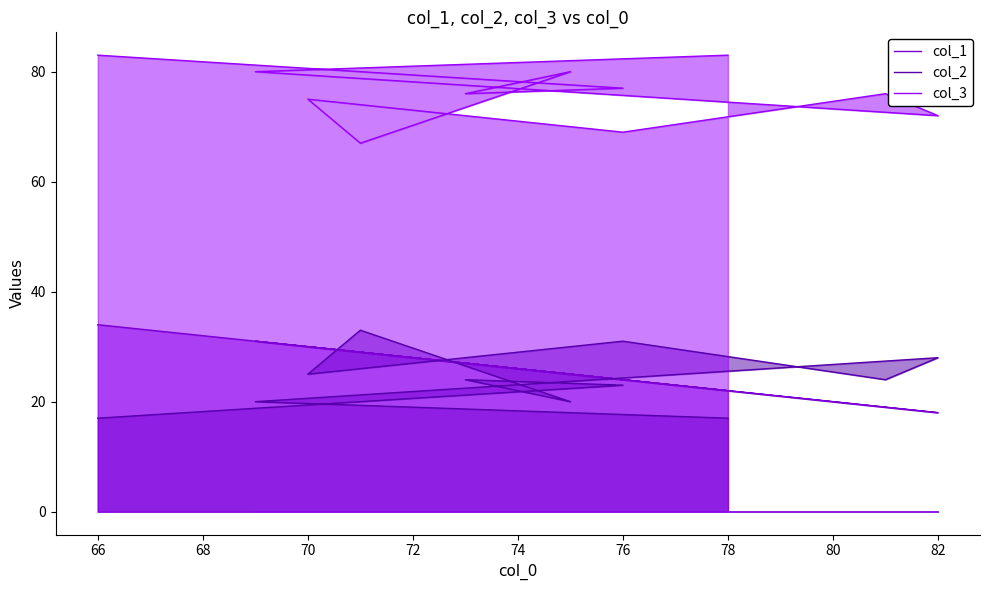

What is the difference between the second highest and minimum values in the col_2 series?

14